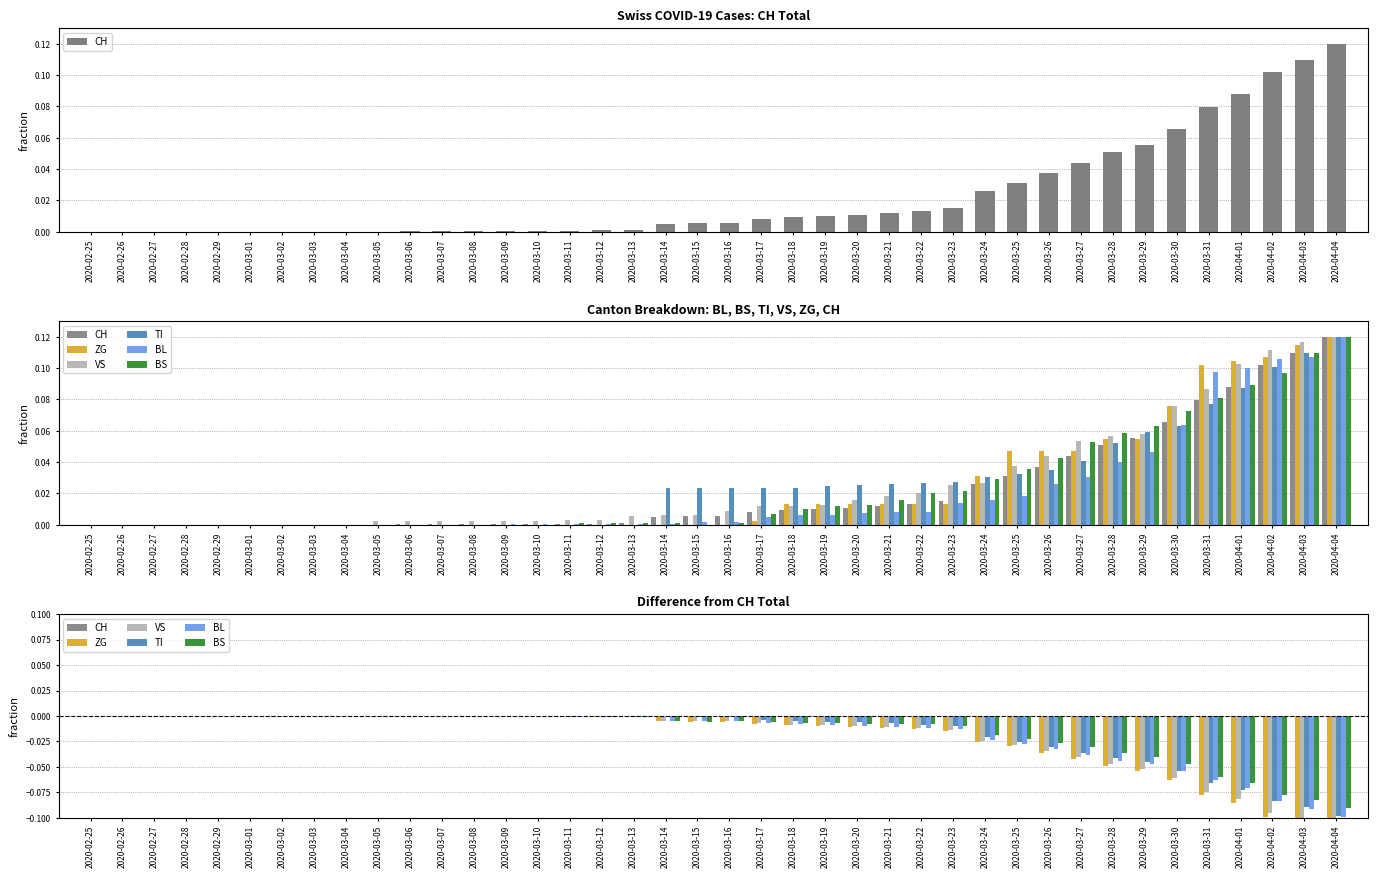

Count the number of categories in the chart.

40